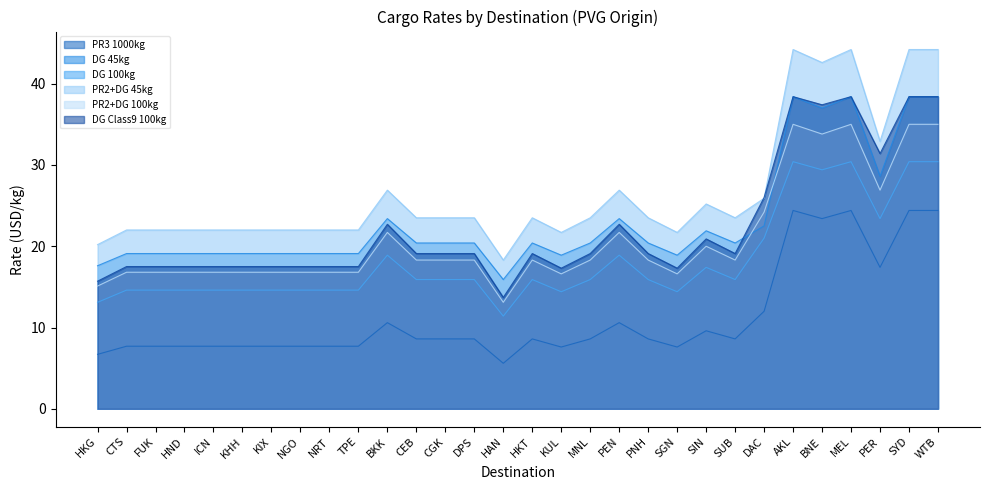

The PR3 1000kg series shows 17.4 at PER. True or false?

True